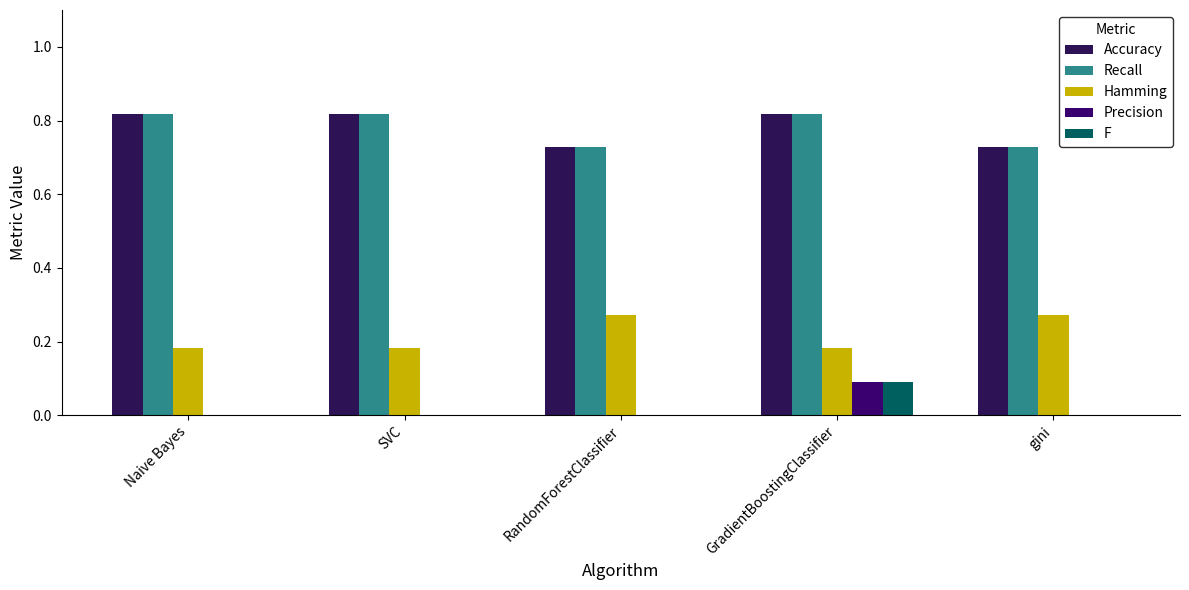

How many groups of bars are there?

5